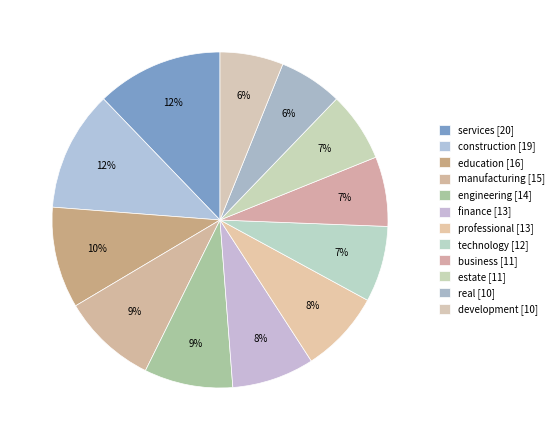

How many segments does this pie chart have?

12